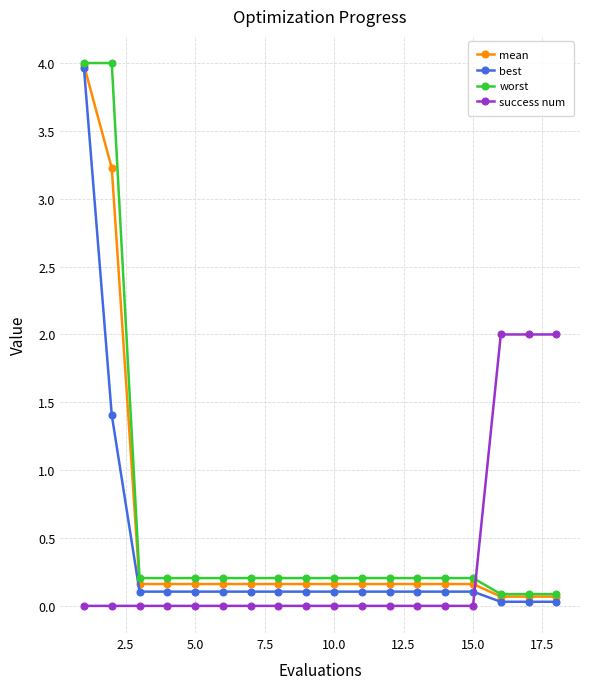

What is the value of the best point at the 4th from the left?

0.1